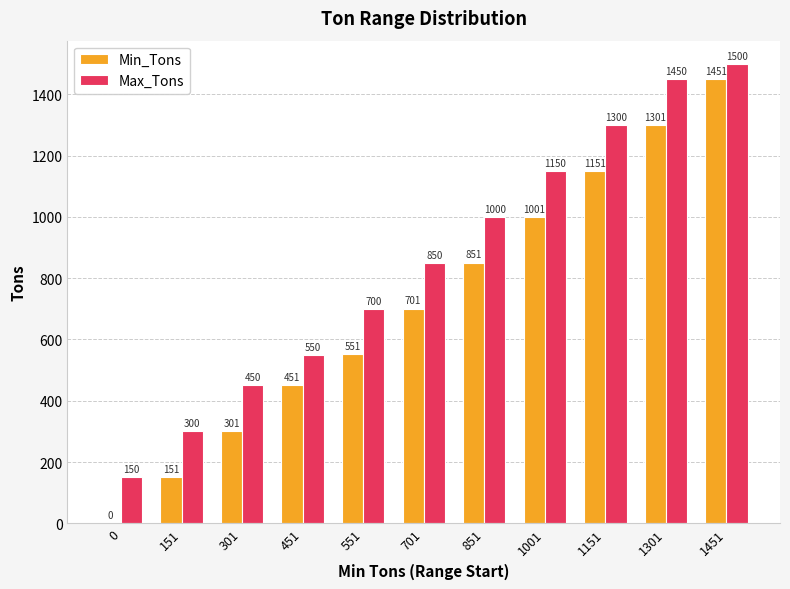

How many groups of bars are there?

11